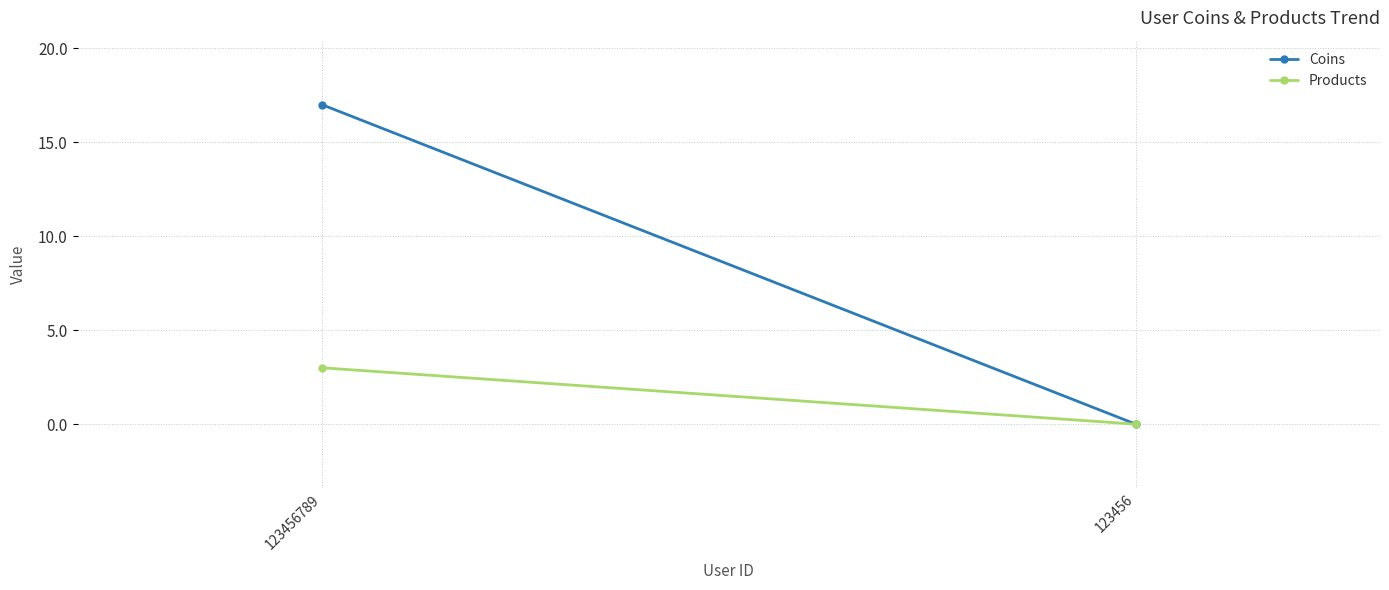

What is the sum of the Products values at 123456 and 123456789?

3